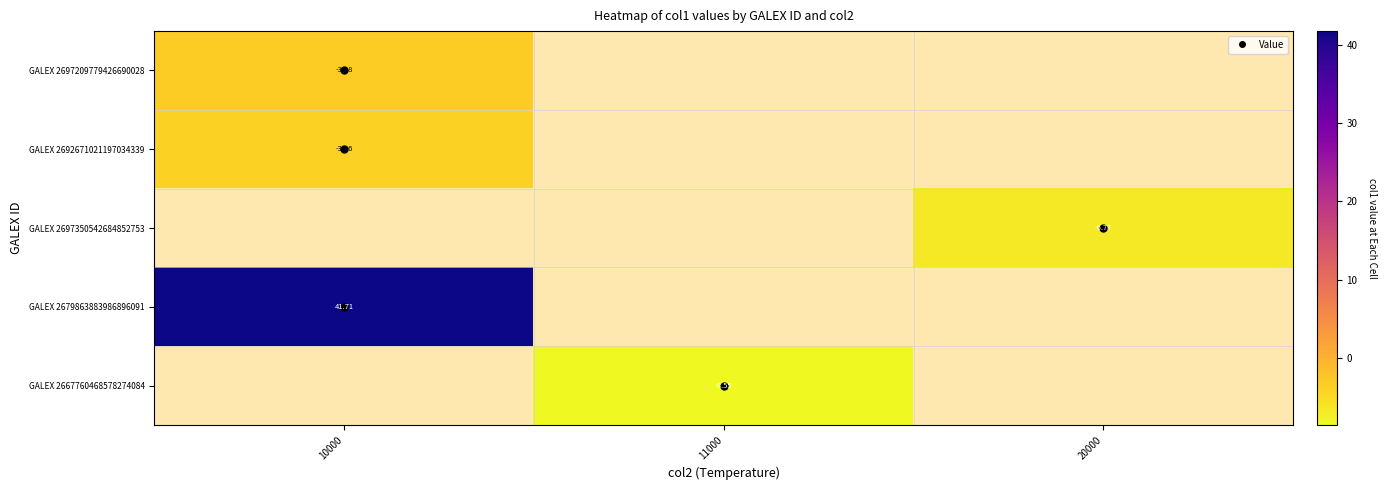

What is the maximum value shown in the chart?

41.7